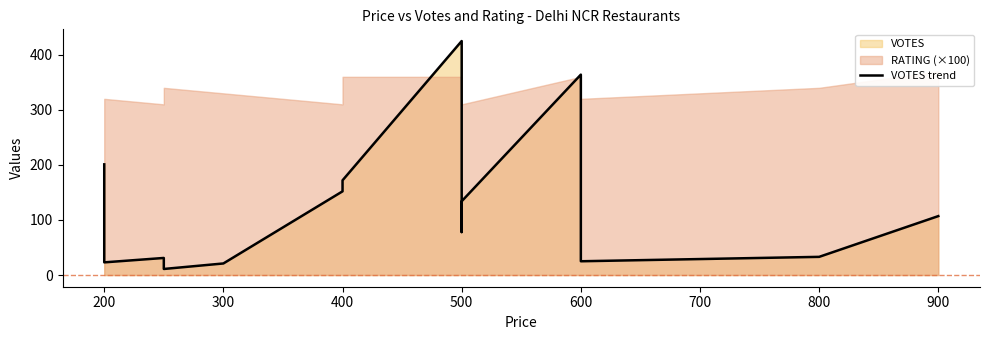

What is the average value?

127